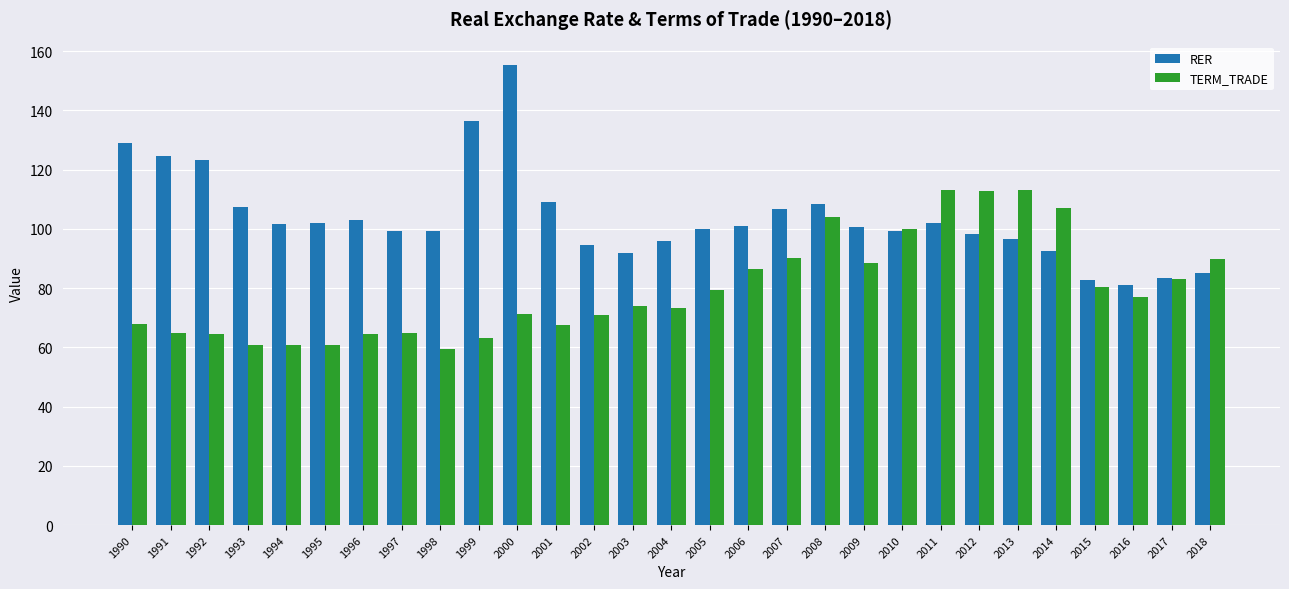

At which category is the sum across all series the highest?

2000